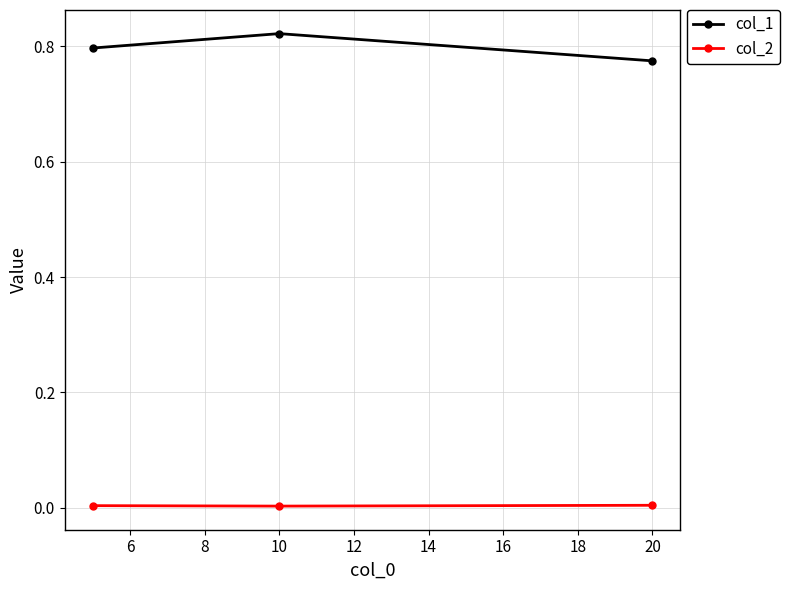

Rank the series by their maximum value, from lowest to highest.

col_2, col_1